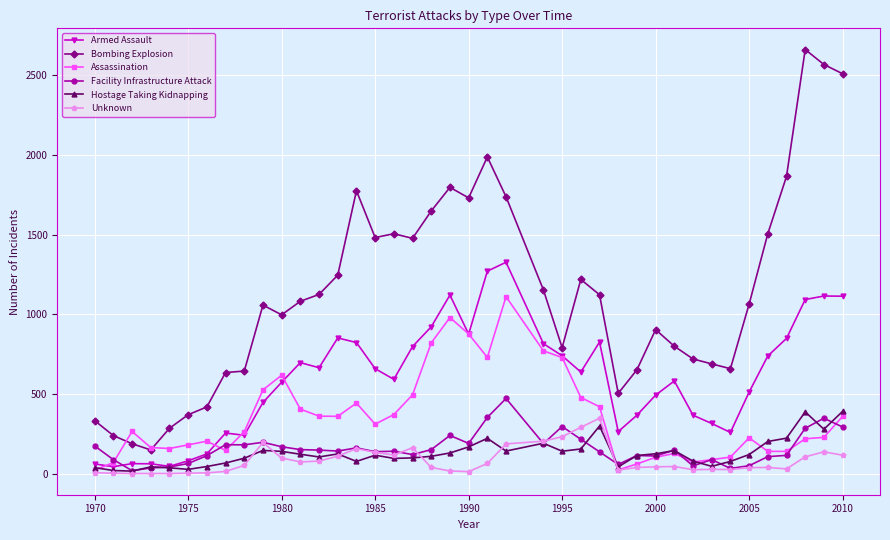

True or false: Bombing Explosion has more than 2 points higher than both neighbors.

True